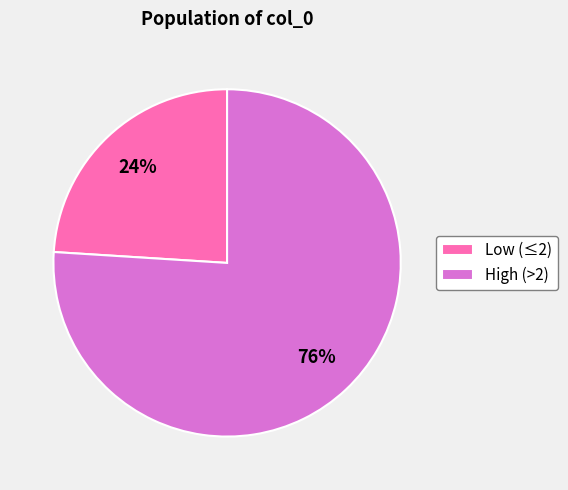

Is the sum of Low (≤2) and High (>2) greater than half?

Yes